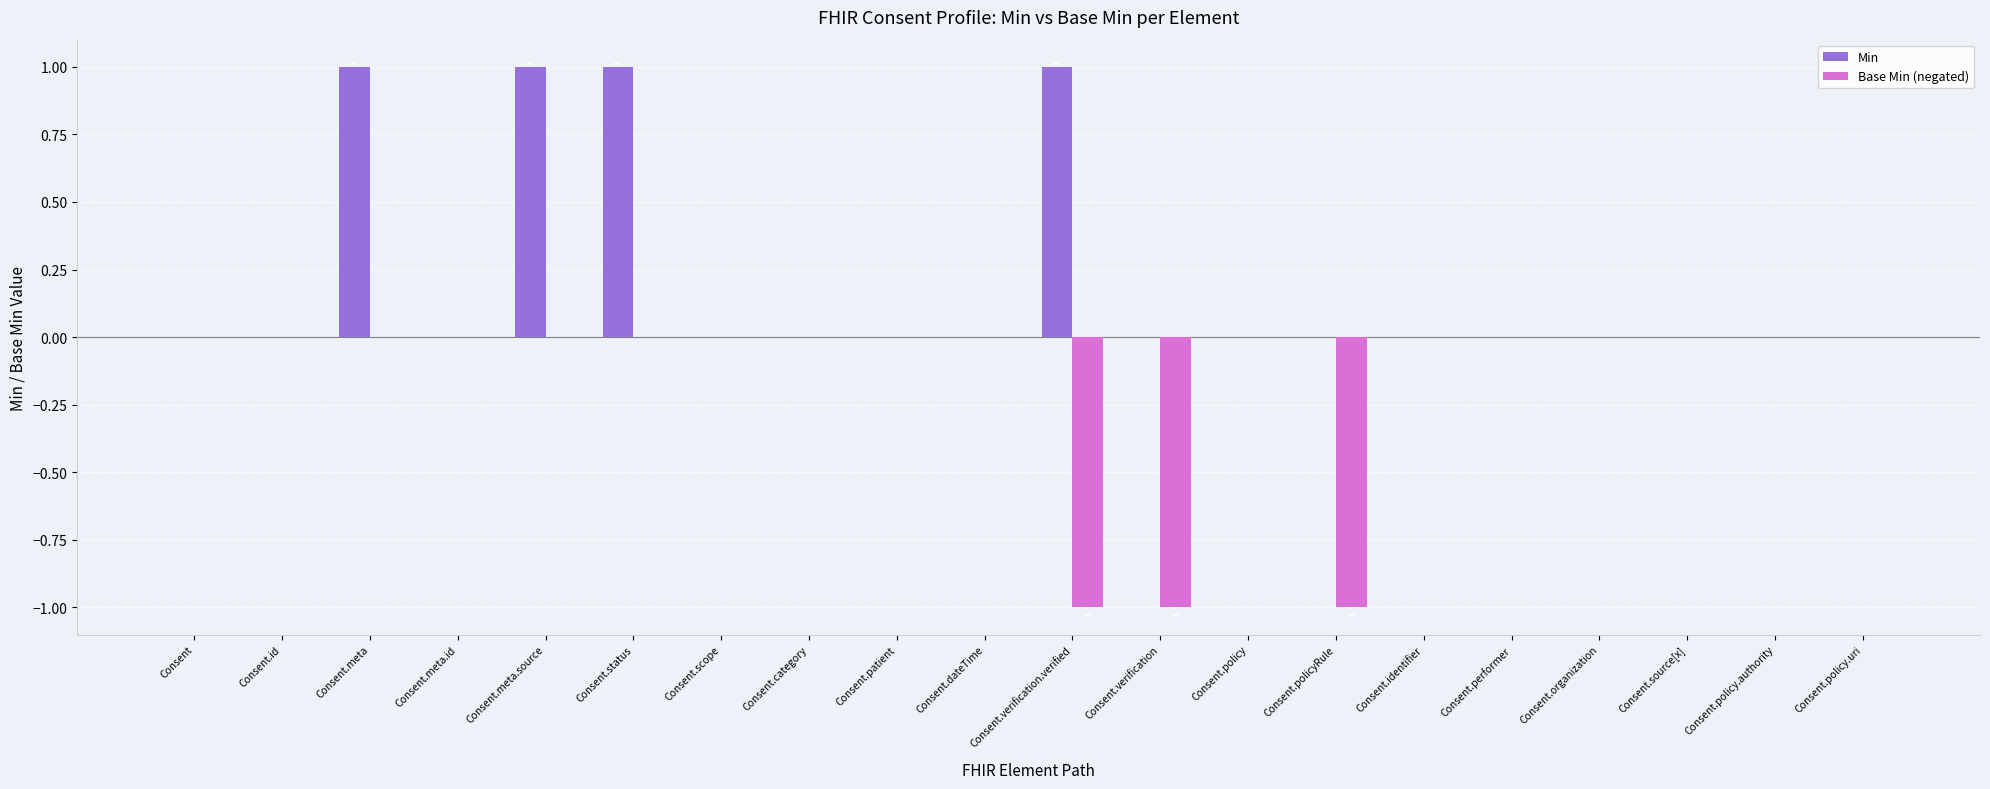

True or false: Min has a value of 0 at Consent.identifier.

True